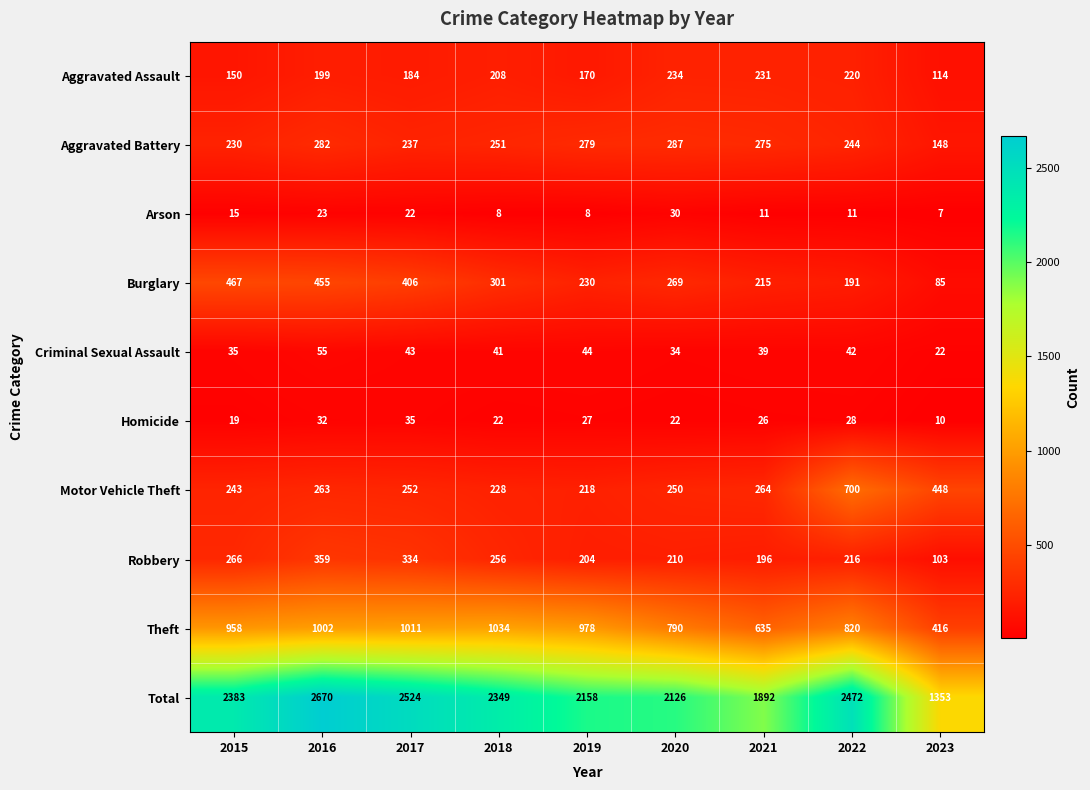

Where does the Burglary series first go above 269?

2015